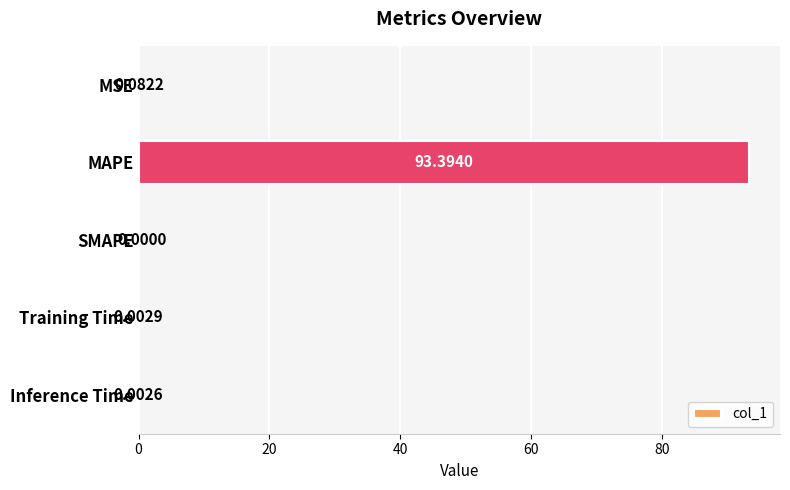

At which label is the value closest to 46?

MSE